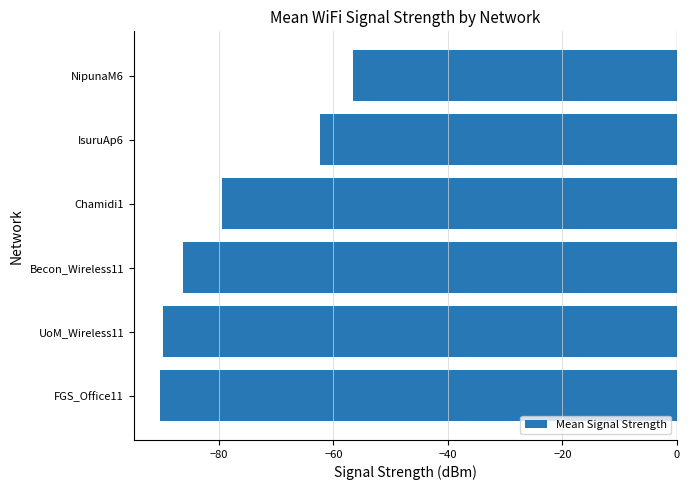

What is the greatest value displayed?

-56.5